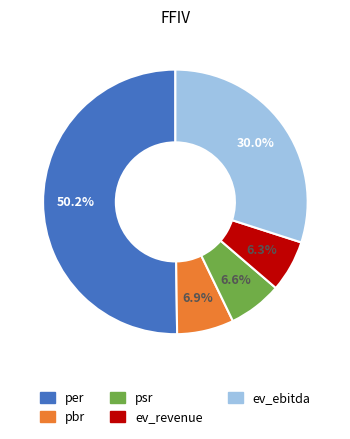

True or false: ev_revenue accounts for 6% of the total.

True